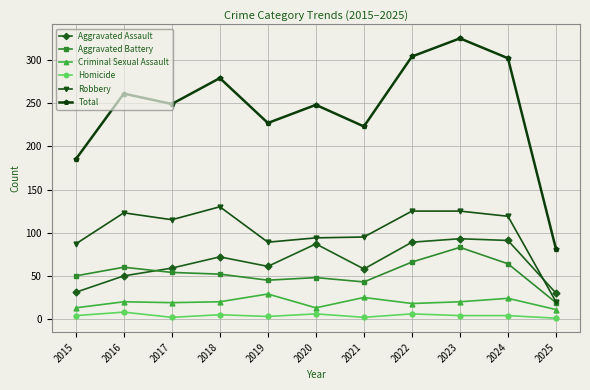

How many series are shown in this chart?

6